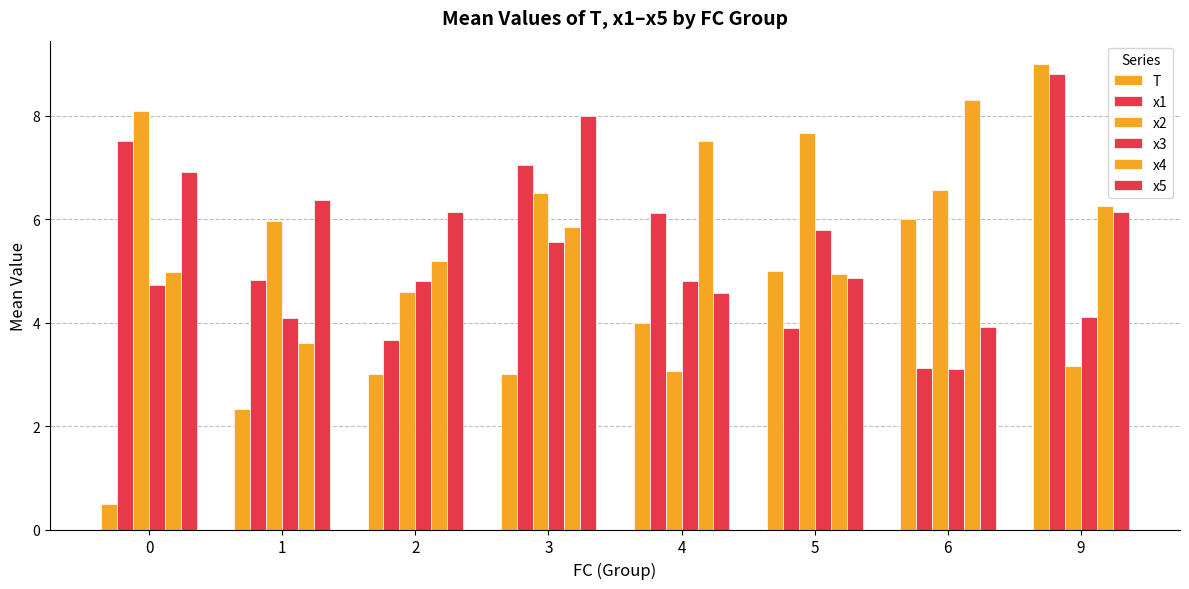

How many bars are there in each group?

6